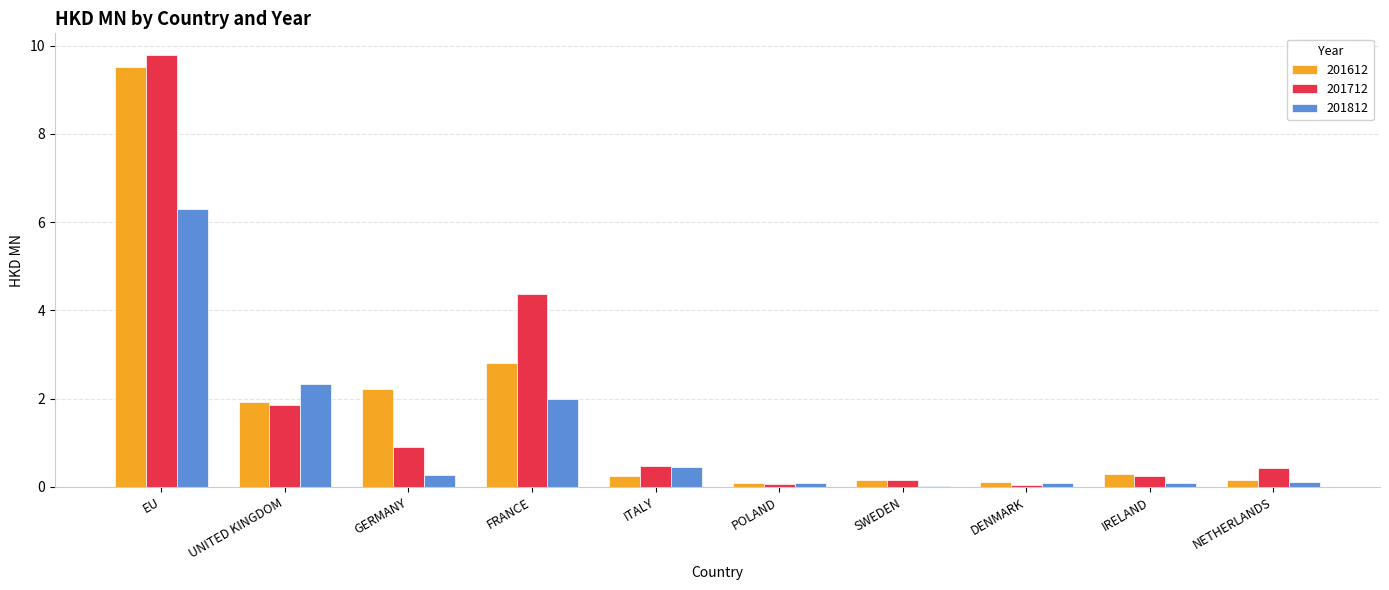

The value of 201712 at ITALY is 0.5. True or false?

True